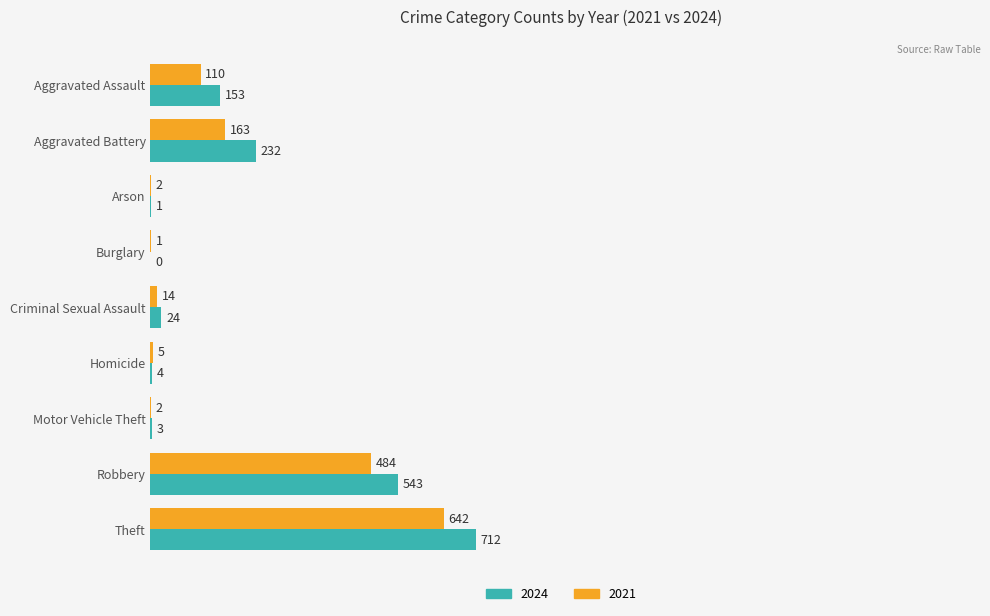

What are all the series names shown in the legend?

2024, 2021